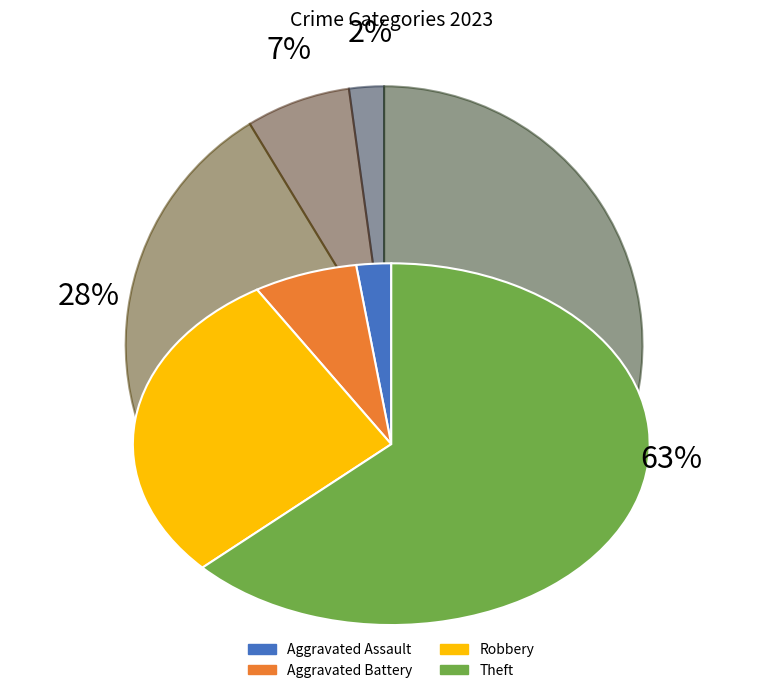

Is there any slice that represents more than half of the pie?

Yes